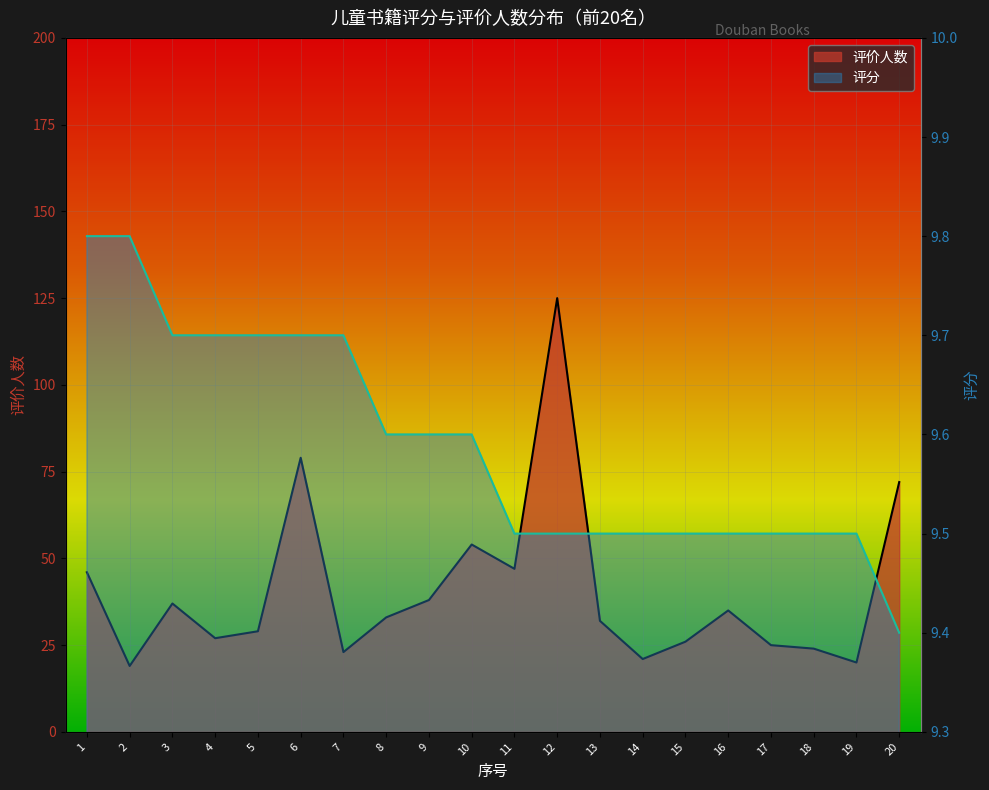

Between 11 and 13, which series saw the biggest shift?

评价人数